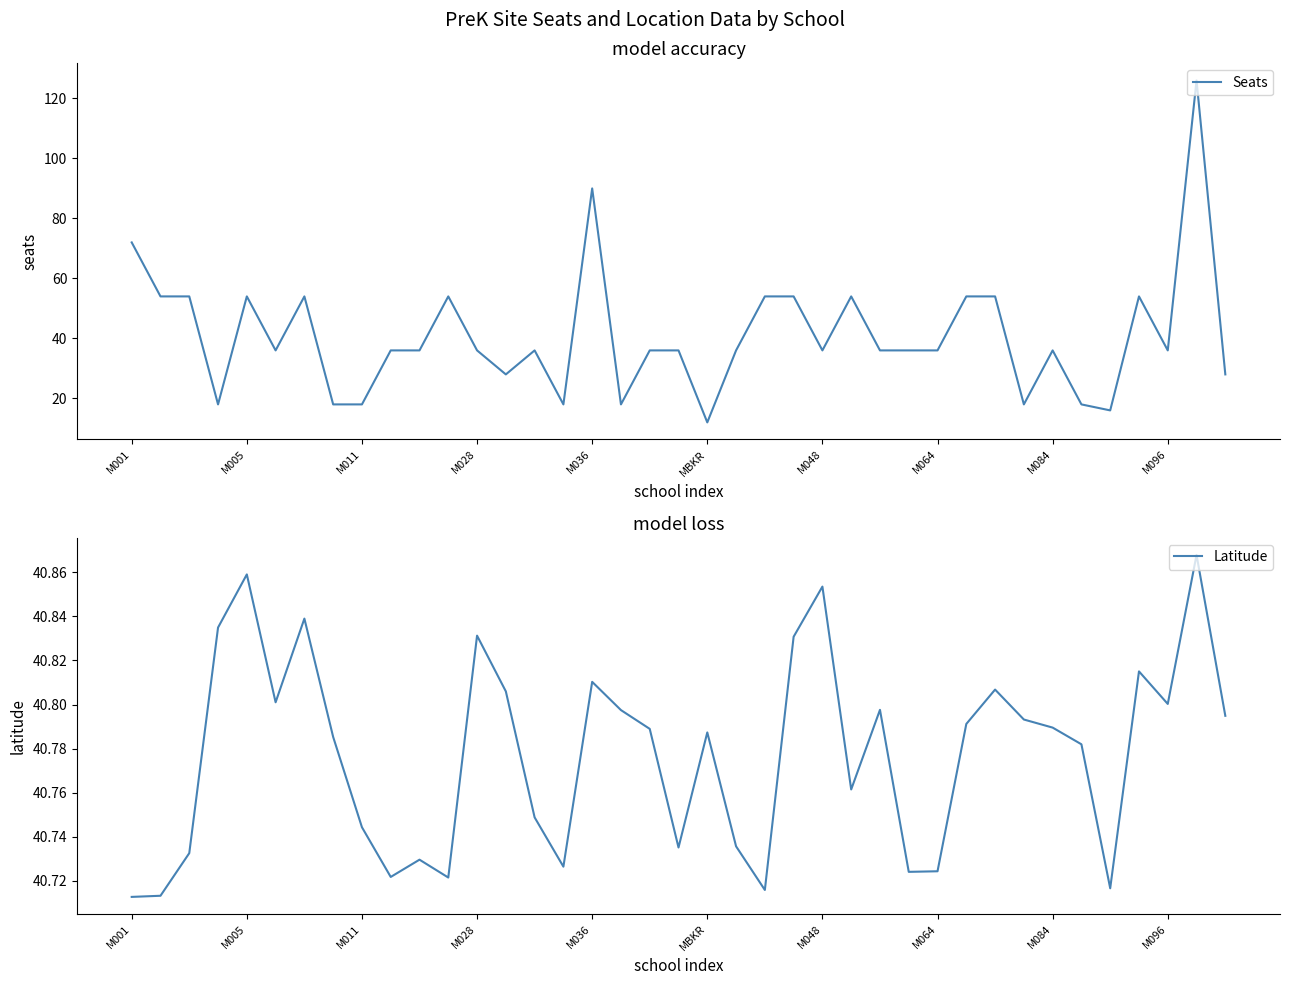

Which has a higher value, 33 or 11?

11